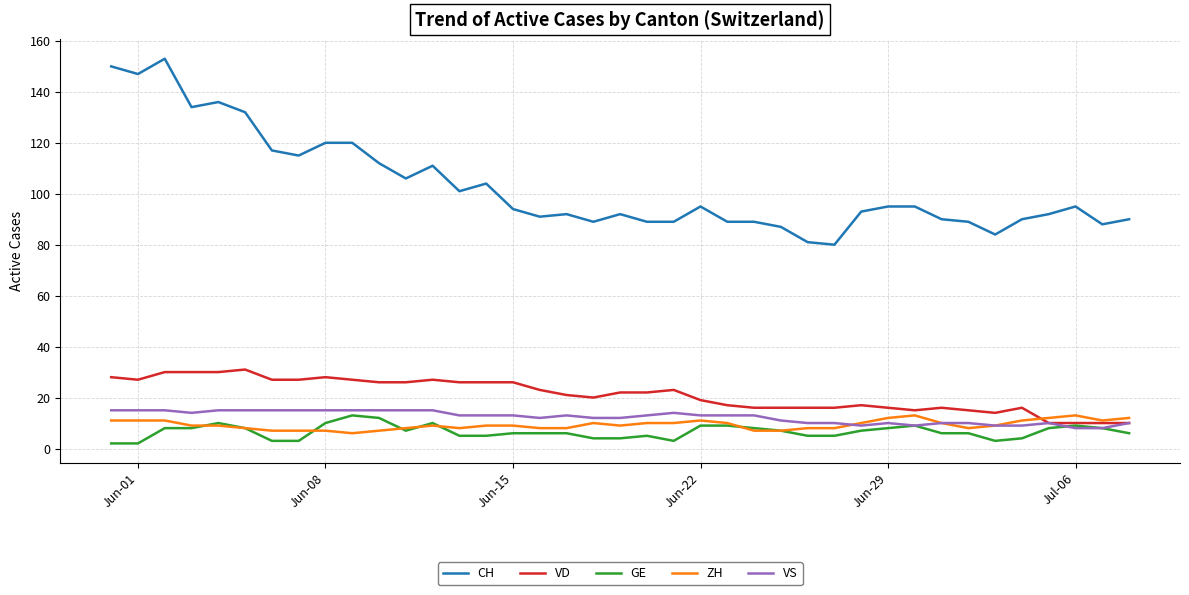

What are all the series names shown in the legend?

CH, VD, GE, ZH, VS